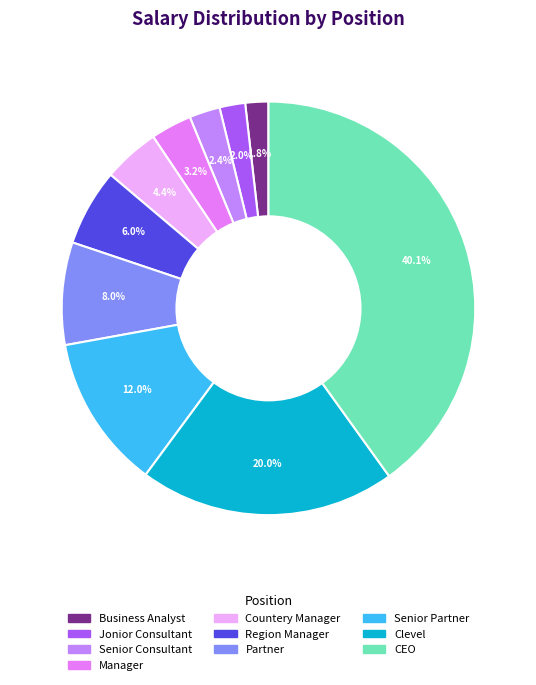

To the nearest percent, what is the difference between the largest and smallest slice percentages?

38%